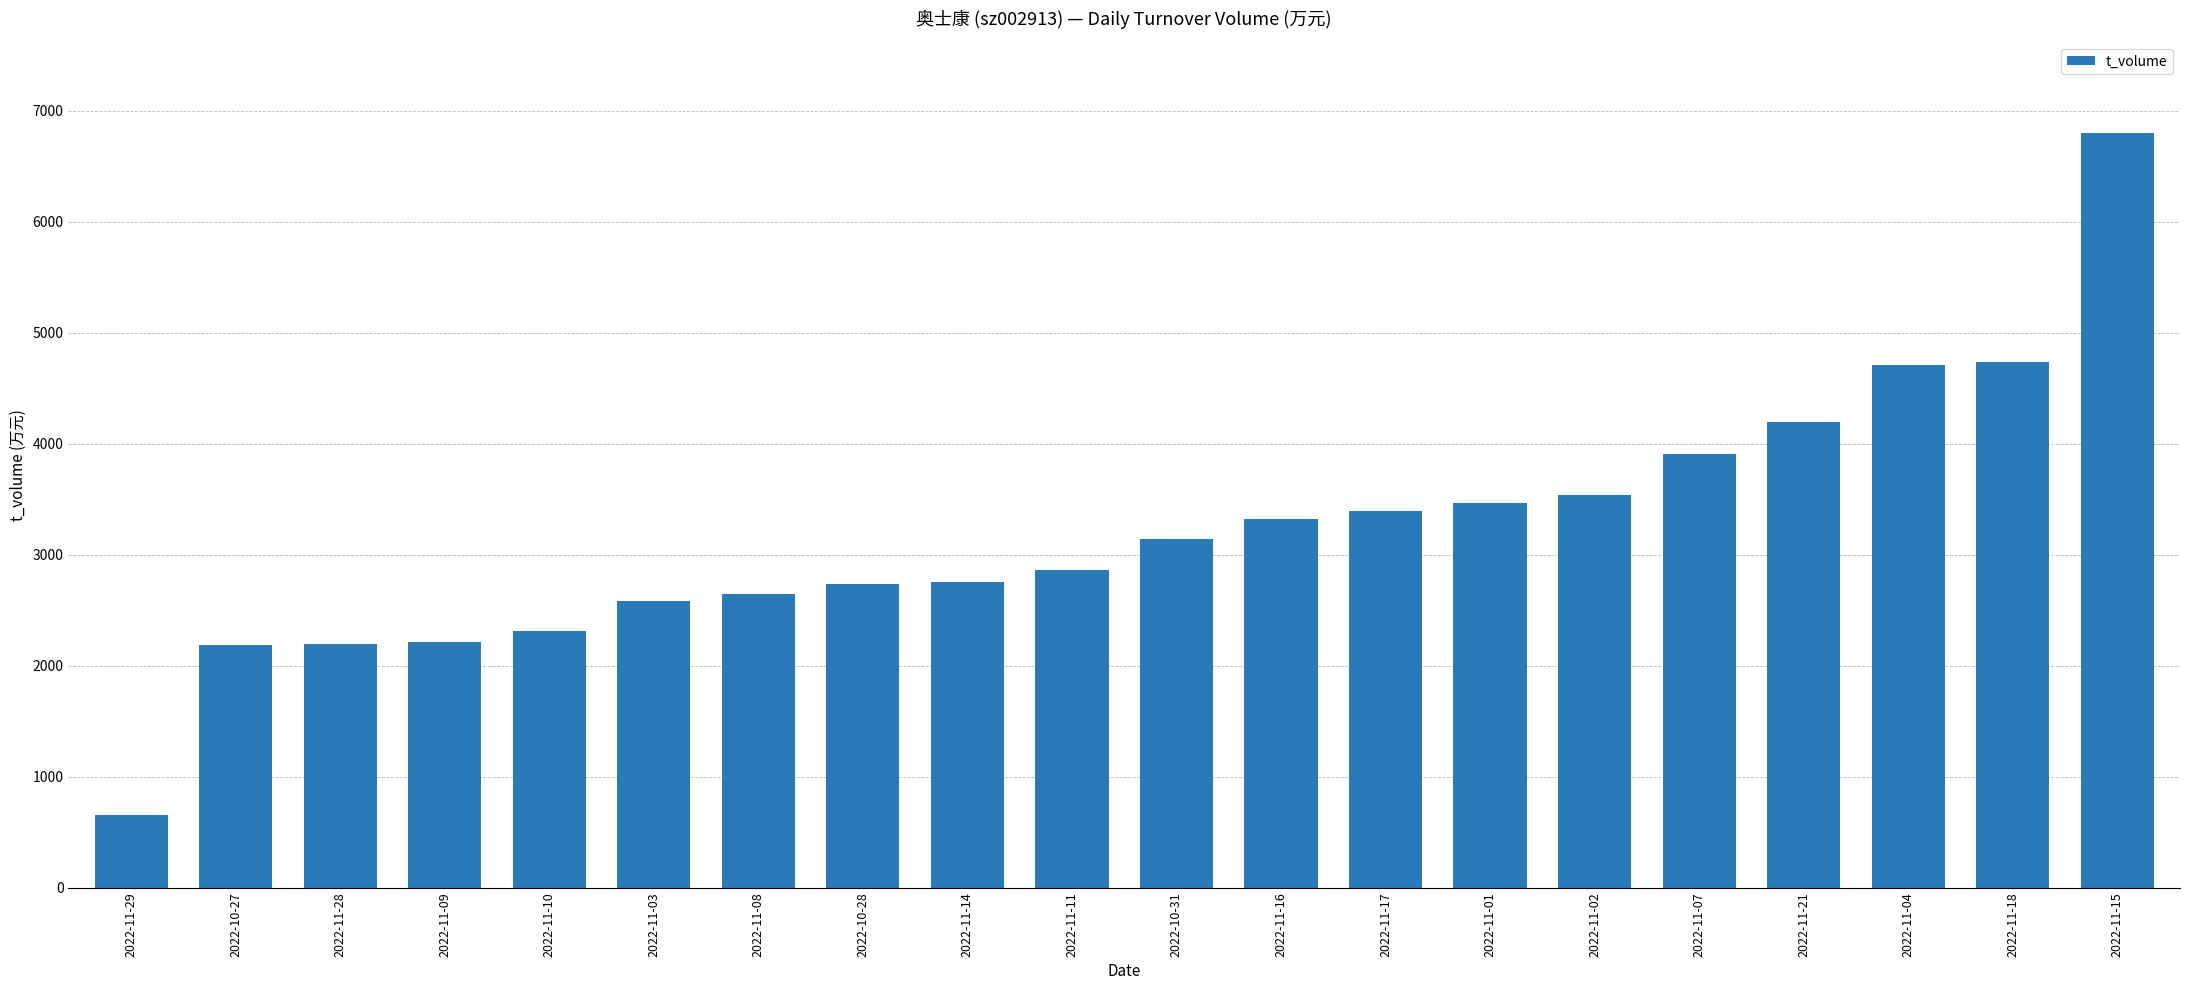

What is the label of the 13th bar from the right?

2022-10-28